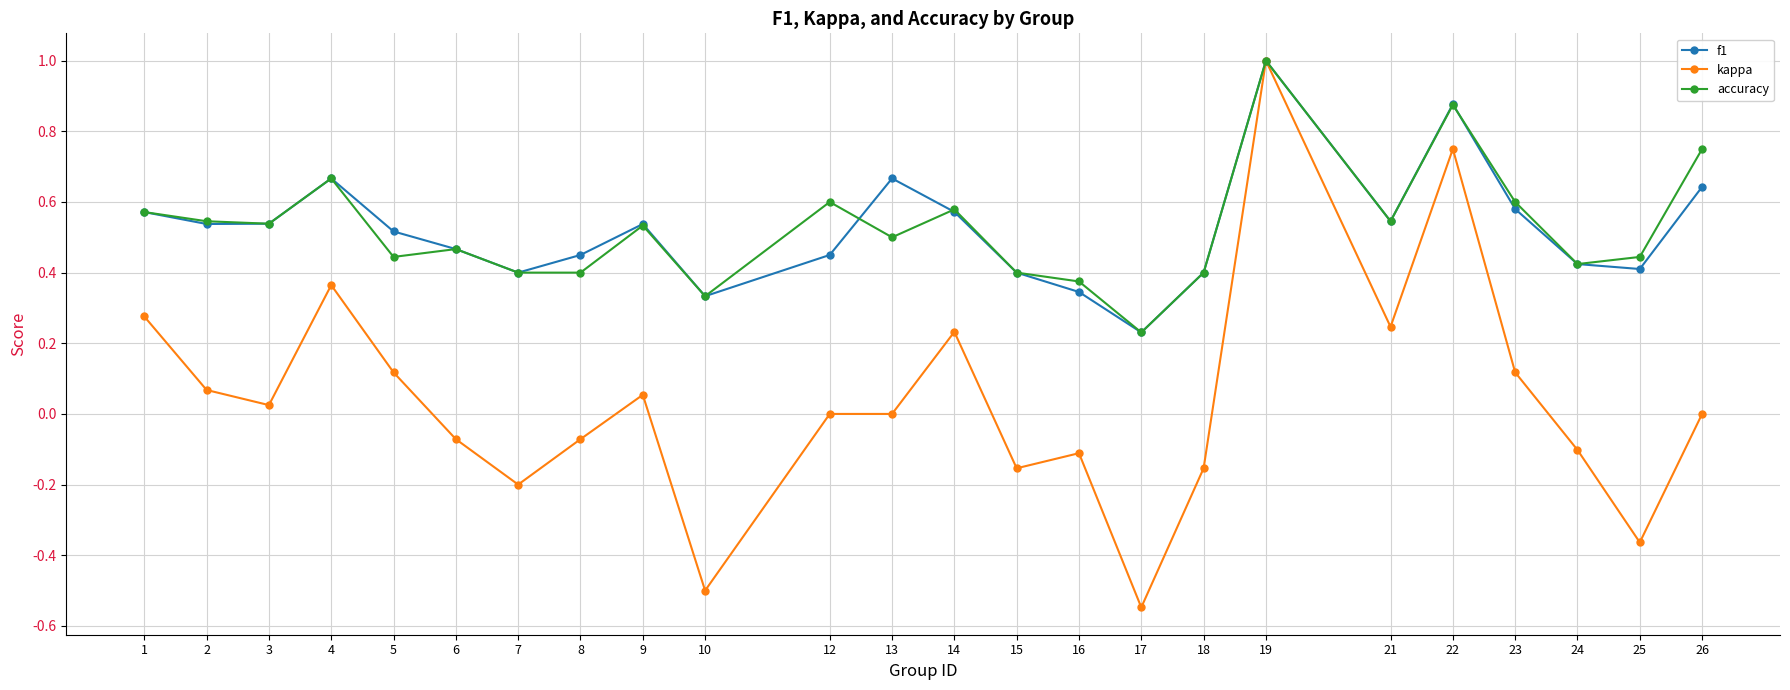

How many series are shown in this chart?

3